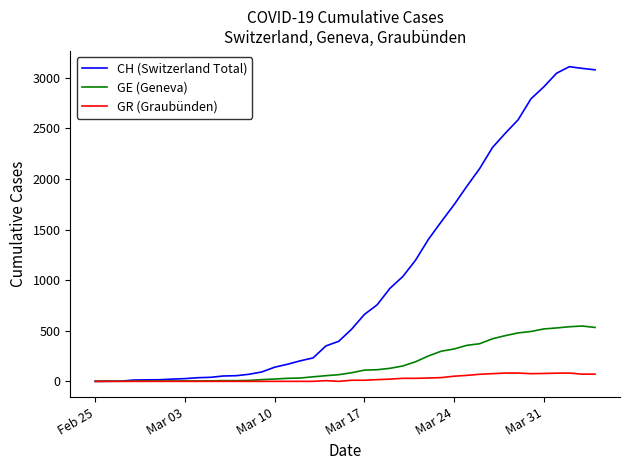

Rank the series by their maximum value, from lowest to highest.

GR (Graubünden), GE (Geneva), CH (Switzerland Total)